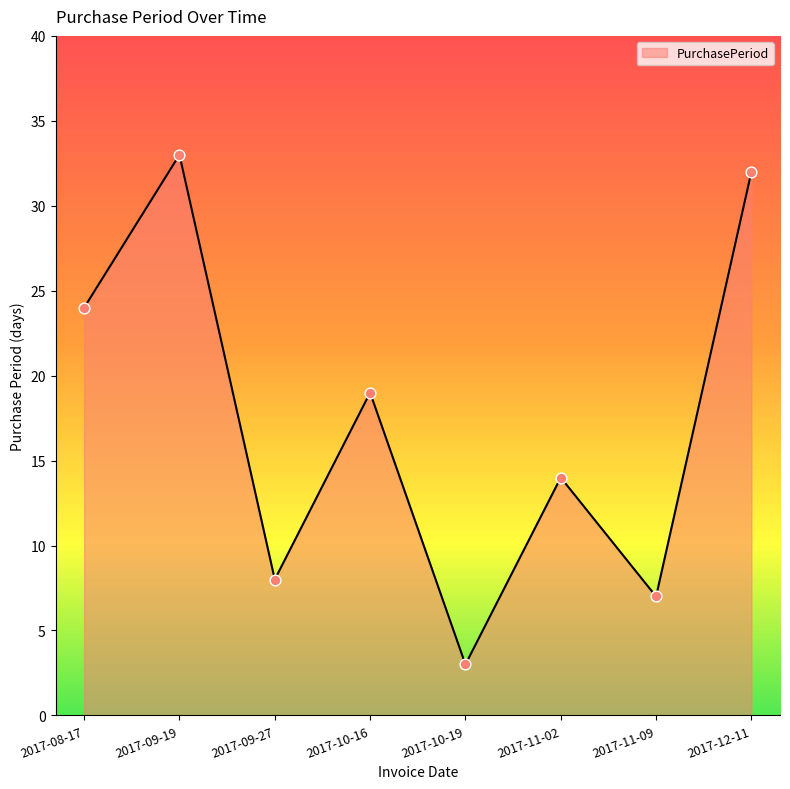

What is the change in value from 2017-09-27 to 2017-12-11?

+24